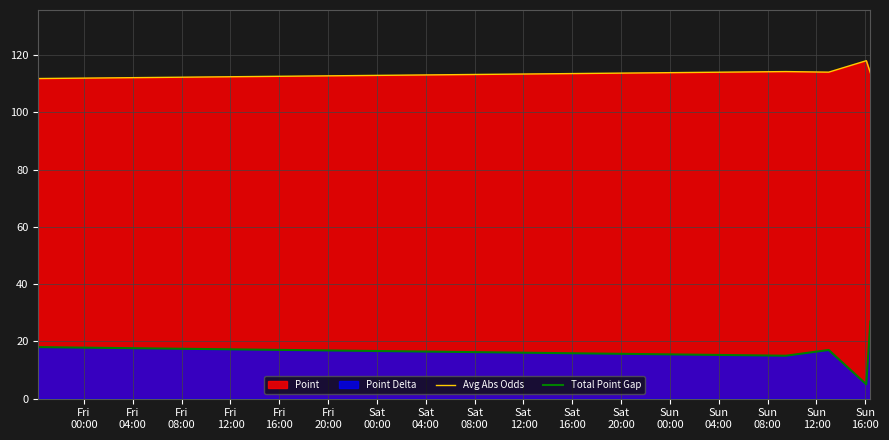

List the series in order of their peak value, highest first.

Avg Abs Odds, Total Point Gap